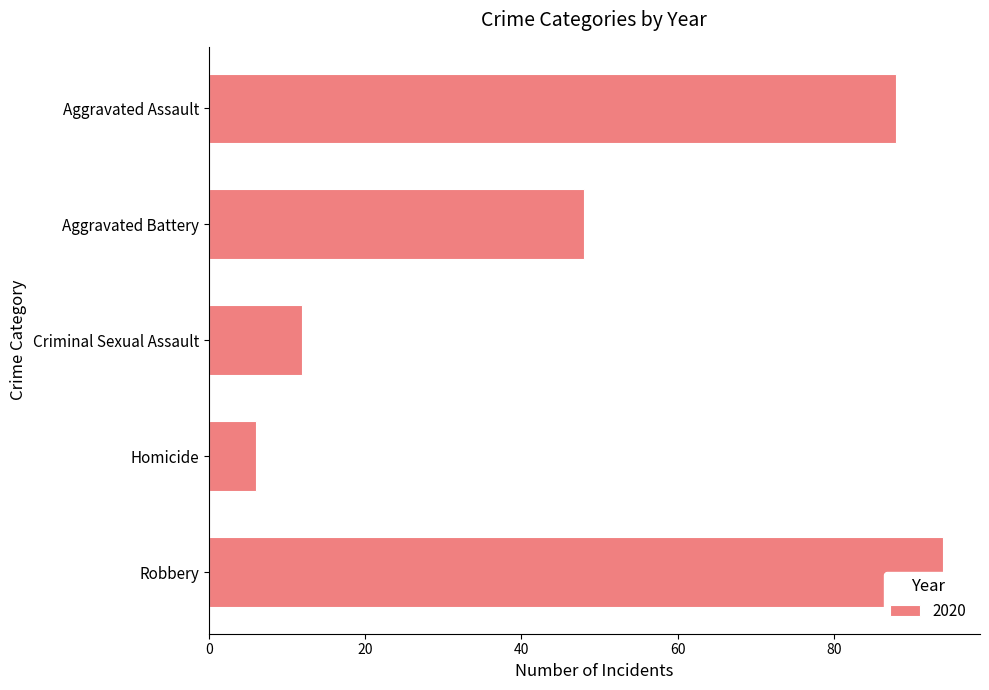

How many groups of bars are there?

5